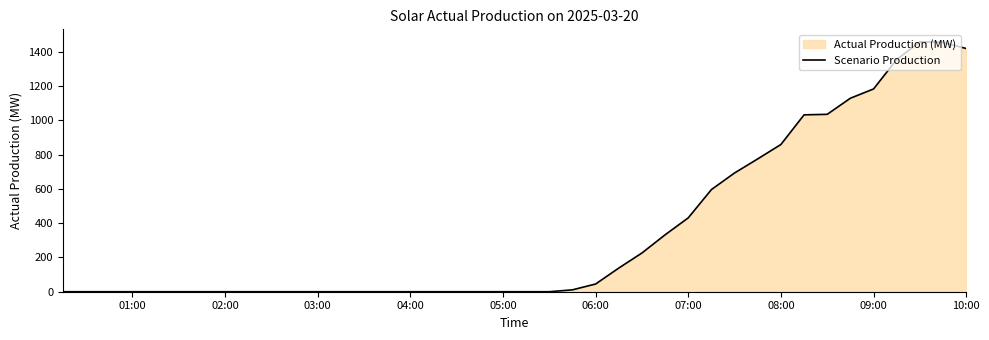

What is the greatest value displayed?

1458